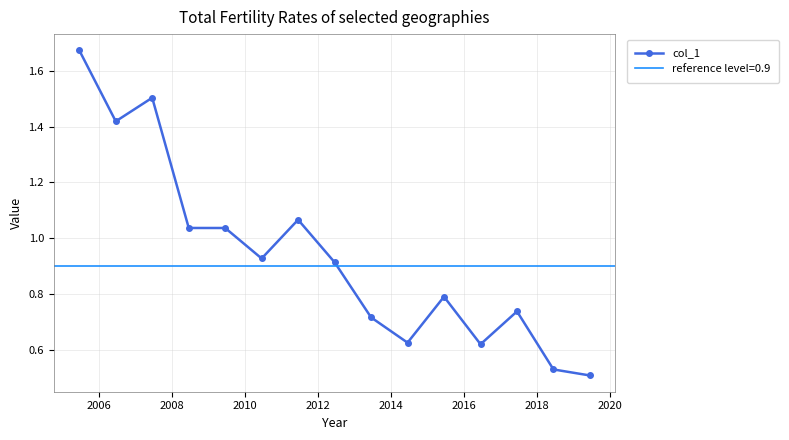

Reading left to right, what are all the values shown in this chart?

1.7	1.4	1.5	1.0	1.0	0.9	1.1	0.9	0.7	0.6	0.8	0.6	0.7	0.5	0.5